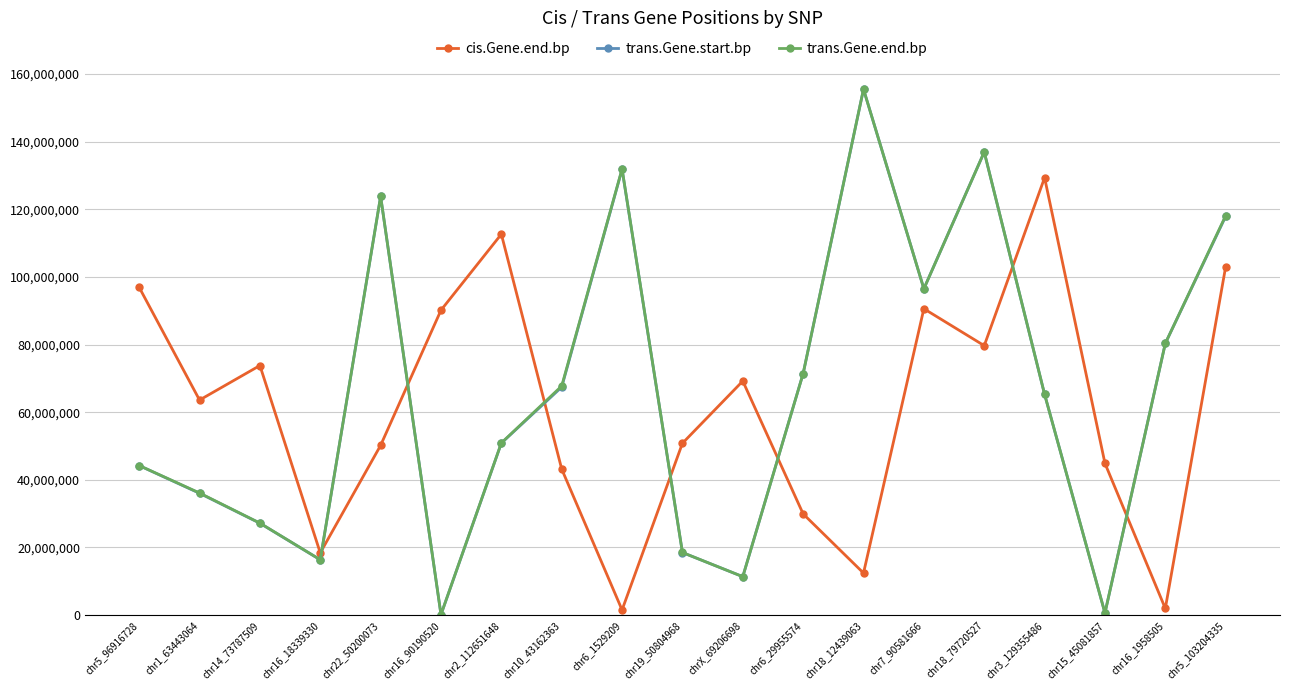

True or false: cis.Gene.end.bp has more than 0 points higher than both neighbors.

True